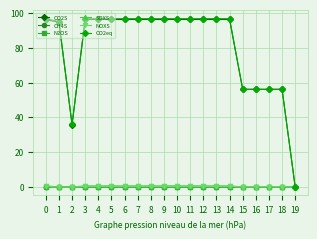

Which series has the largest range (max minus min)?

CO2eq